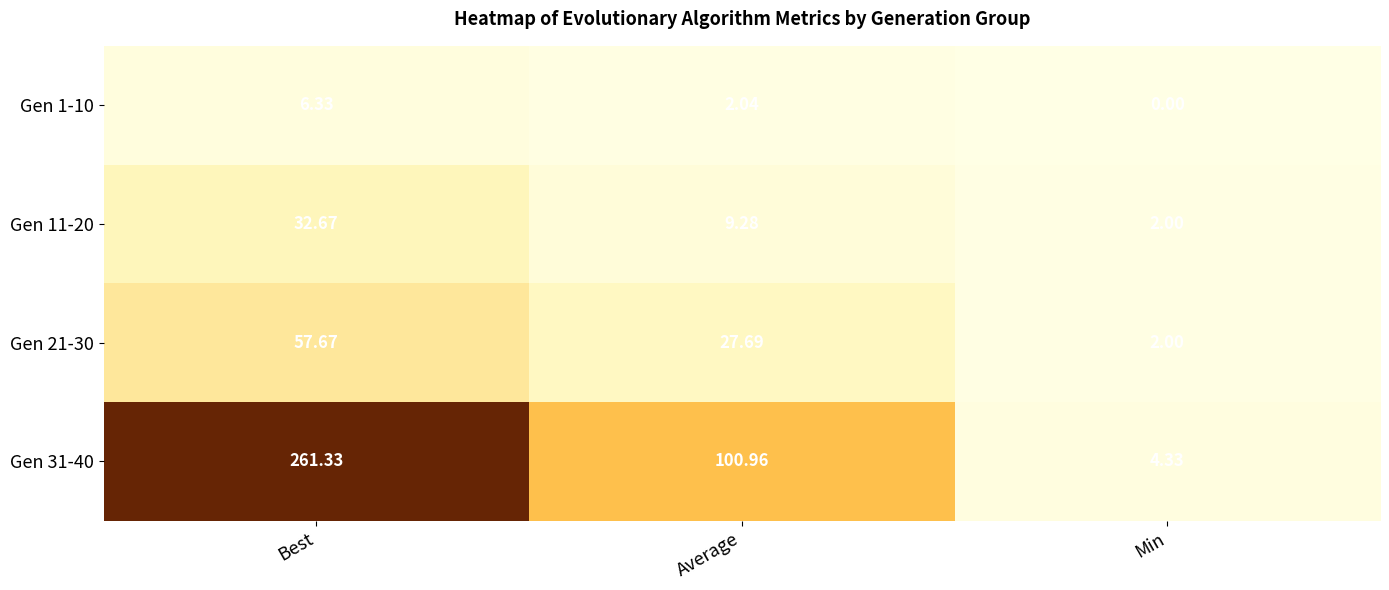

At which label does Gen 21-30 first exceed 27?

Best